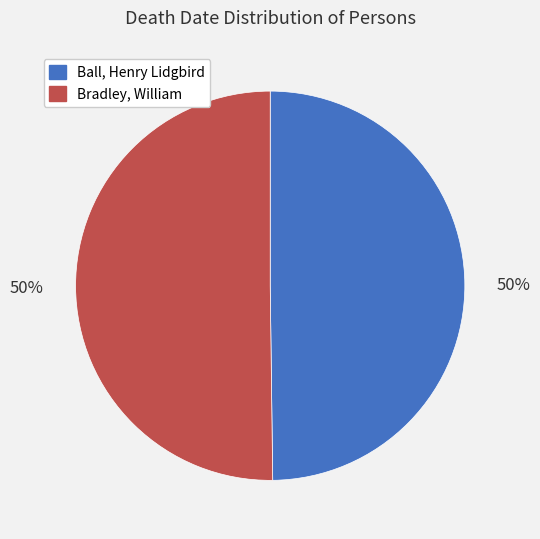

What is the ratio of the value at Bradley, William to the value at Ball, Henry Lidgbird?

1.0